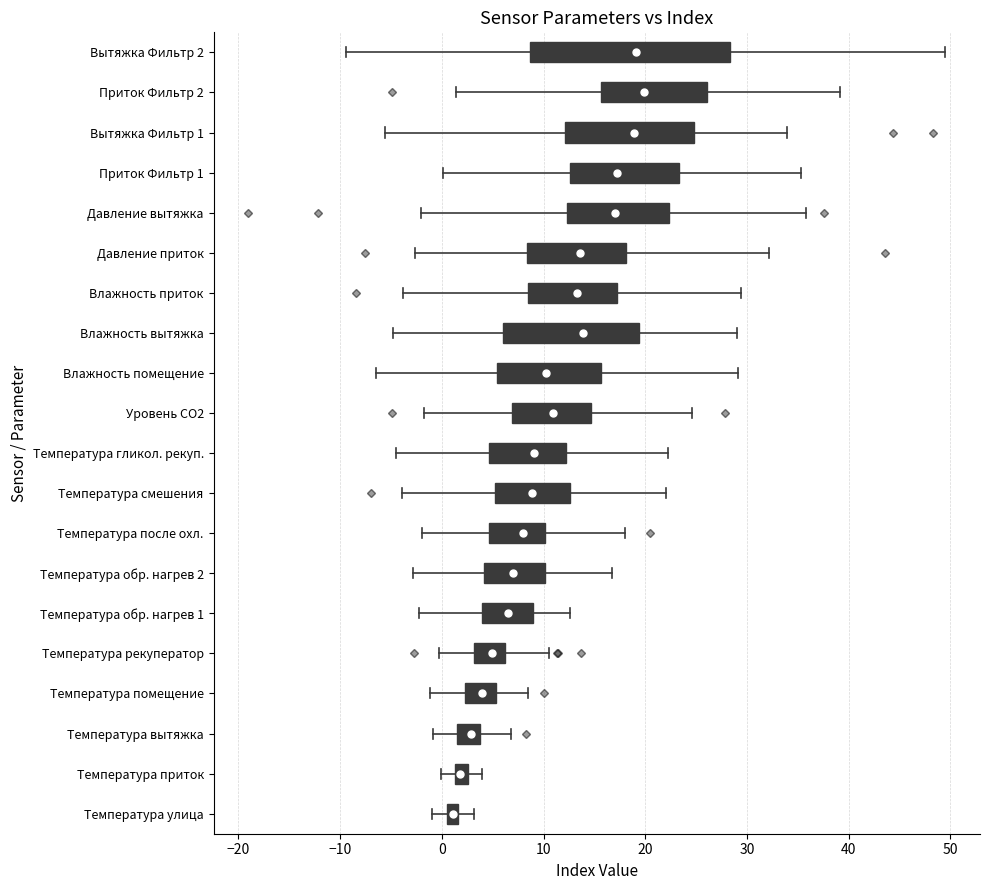

Where is the left edge of the box for Температура улица on the x-axis? The values are not printed on the chart, so give them approximately, as read against the axis.

1